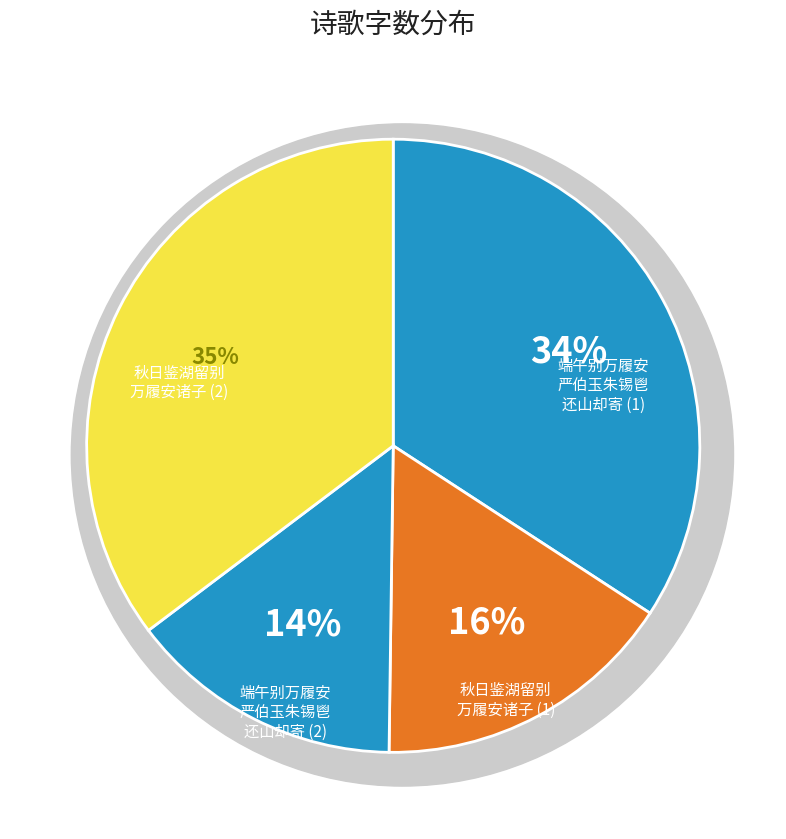

How many slices are in this pie chart?

4